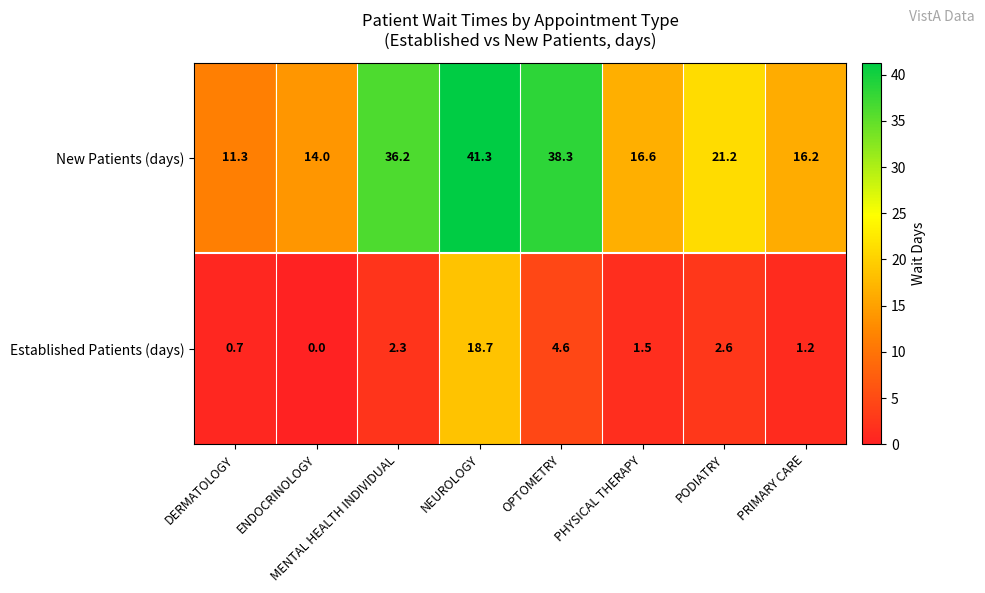

True or false: New Patients (days) has a value of 16.6 at PHYSICAL THERAPY.

True